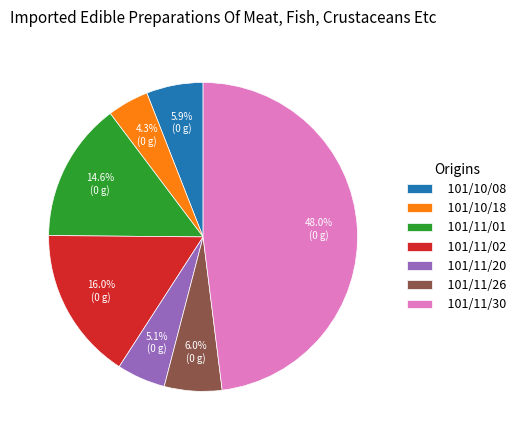

What percentage is the 101/11/30 slice, to the nearest percent?

48%